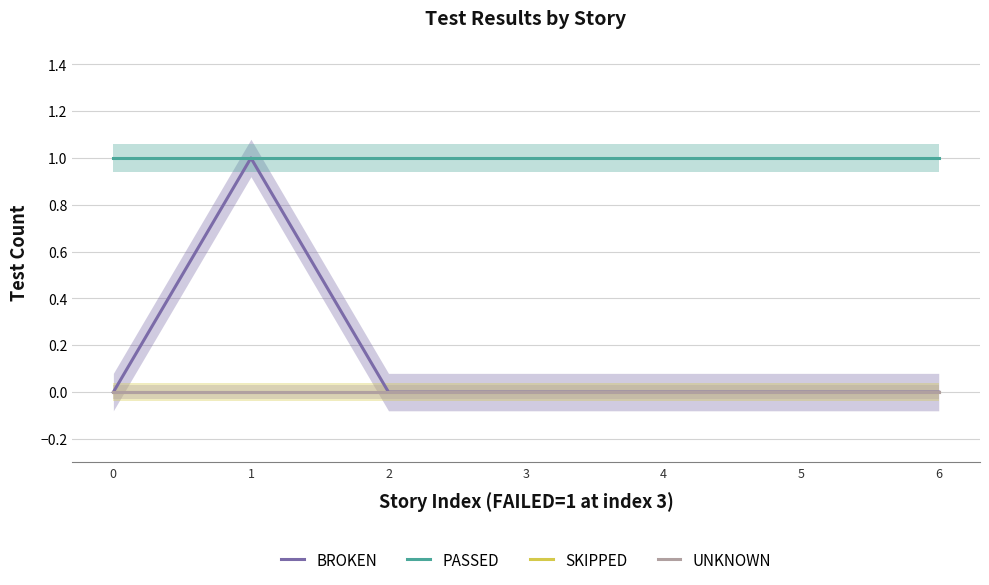

True or false: PASSED and UNKNOWN cross at least once.

False